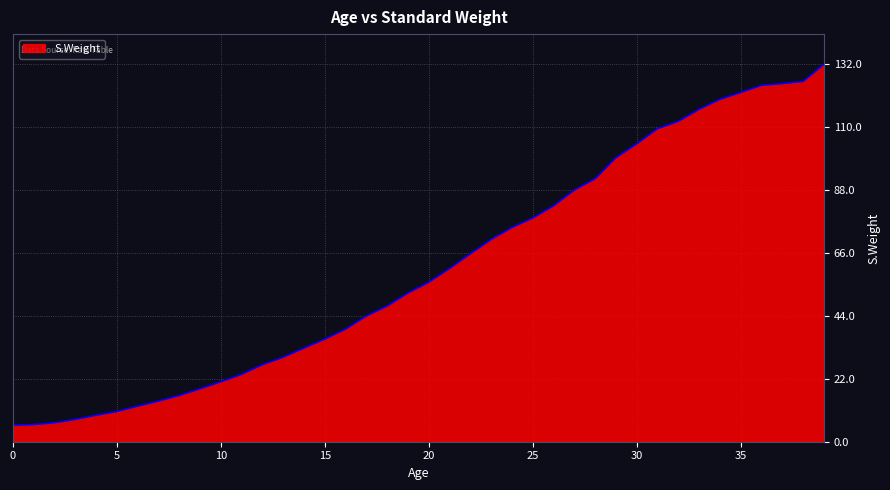

What is the difference between the maximum and minimum values?

126.2